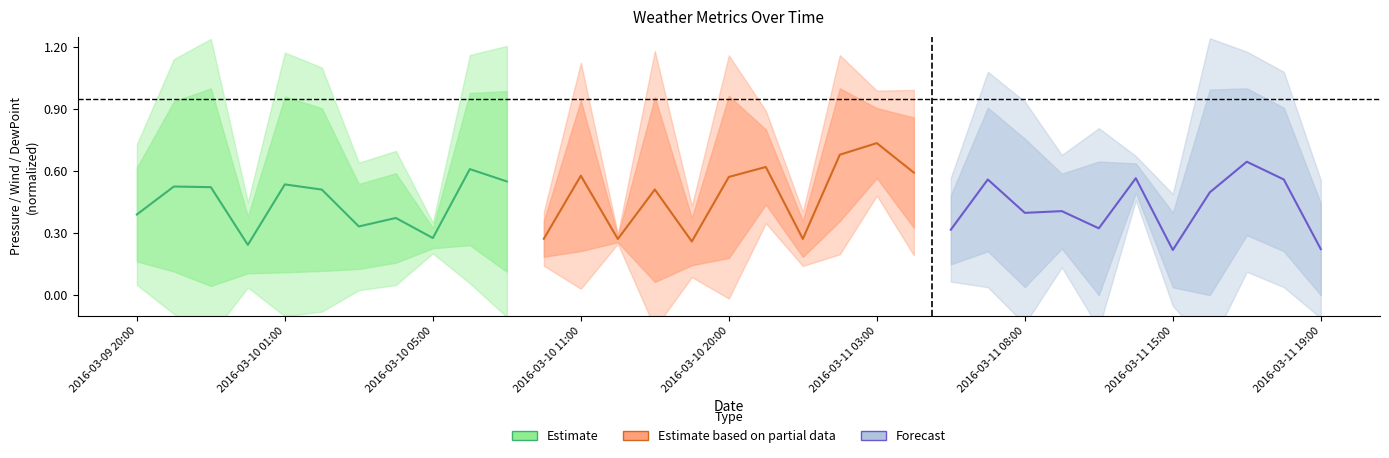

True or false: Estimate based on partial data has more than 1 points higher than both neighbors.

True